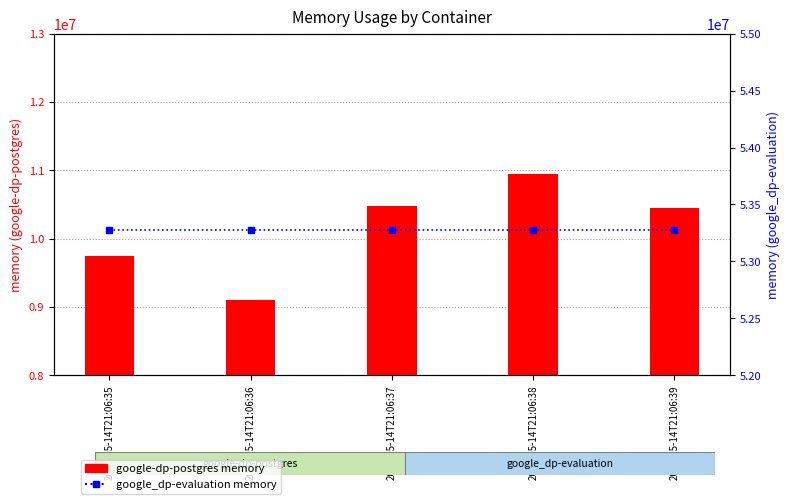

Rank the series by their average value, from highest to lowest.

google_dp-evaluation, google-dp-postgres